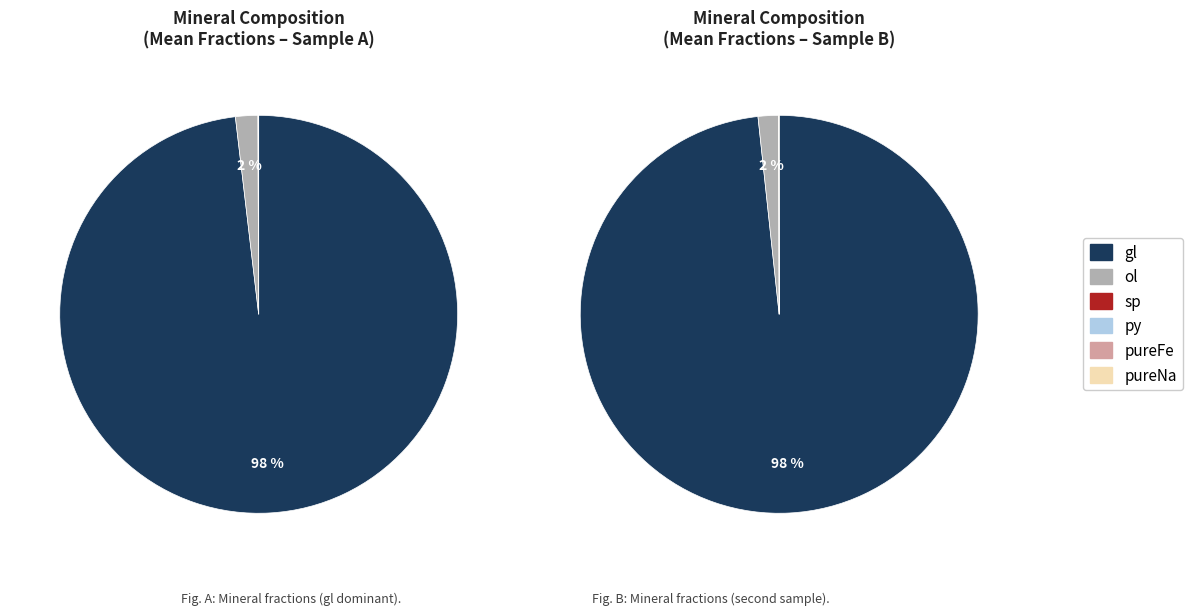

Is there any slice that represents more than half of the pie?

Yes